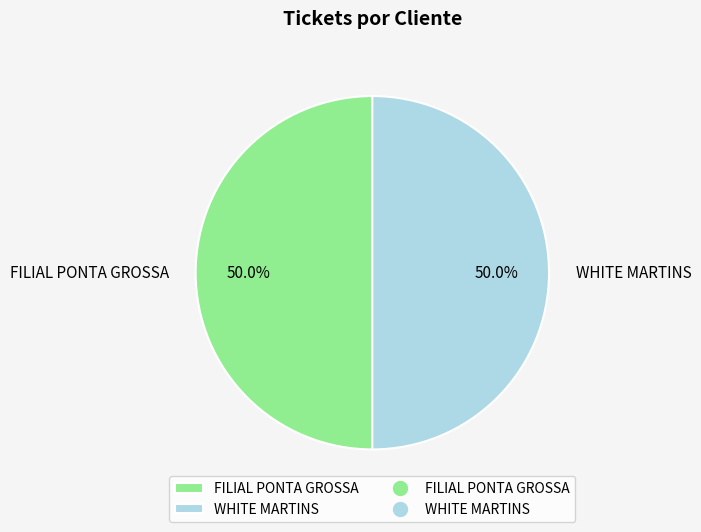

To the nearest percent, what portion does FILIAL PONTA GROSSA represent?

50%